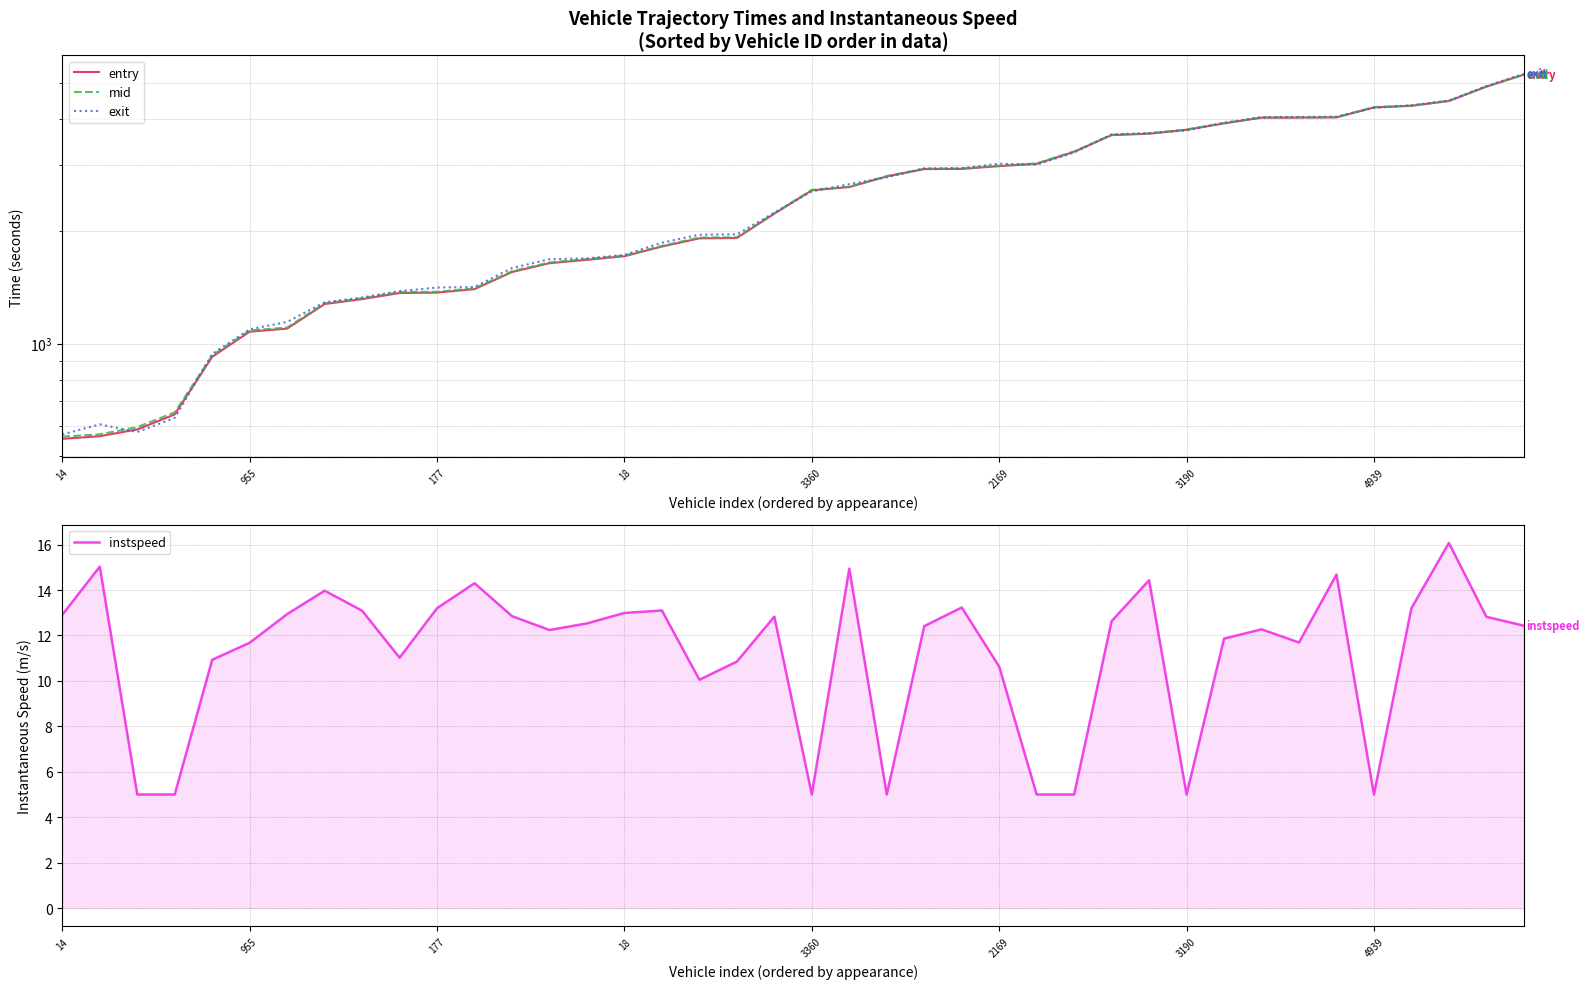

At which category is the sum across all series the highest?

39